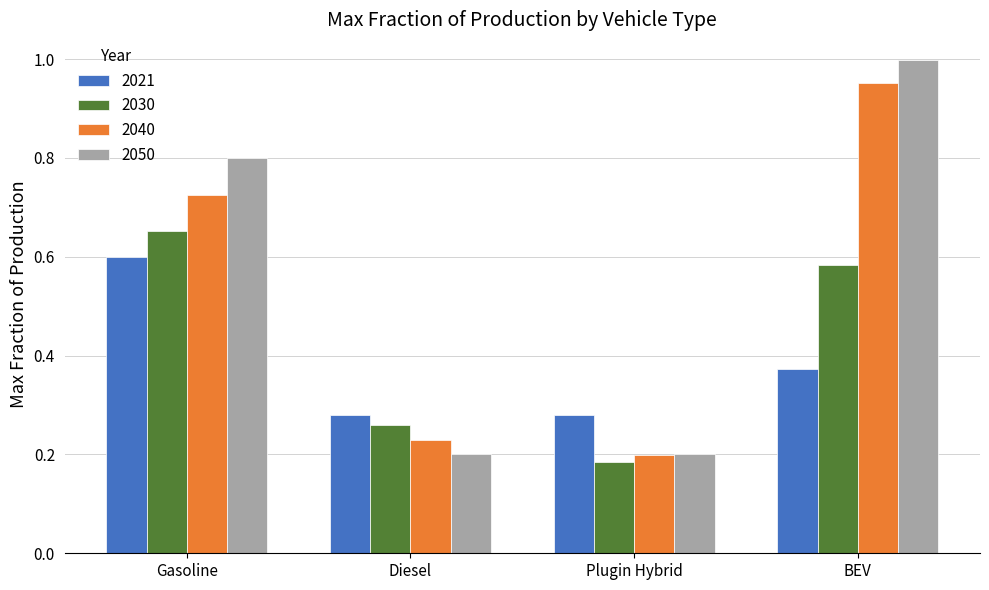

Rank the series by their maximum value, from lowest to highest.

2021, 2030, 2040, 2050